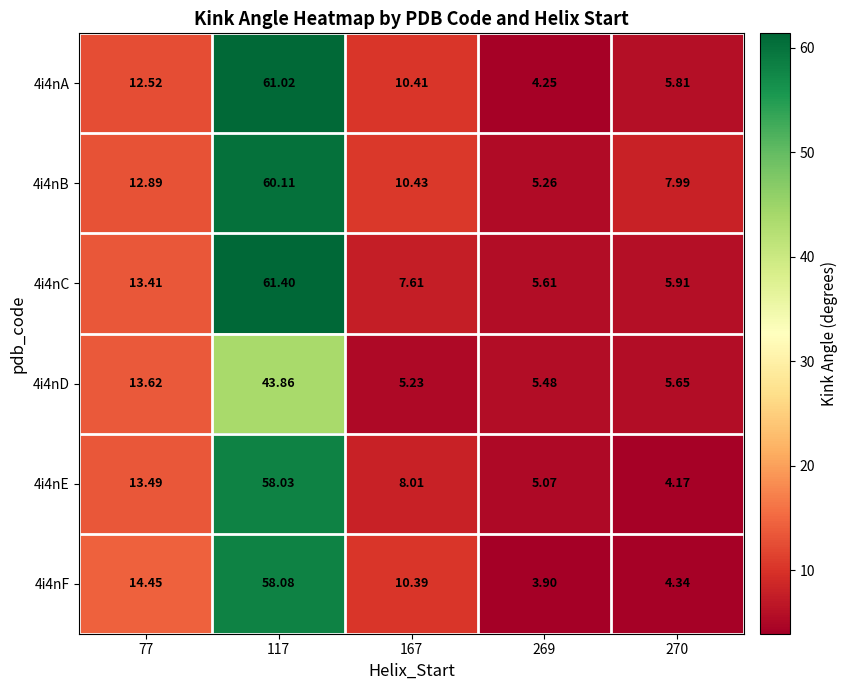

Is the value of 4i4nC at 167 greater than the value of 4i4nA at 117?

No